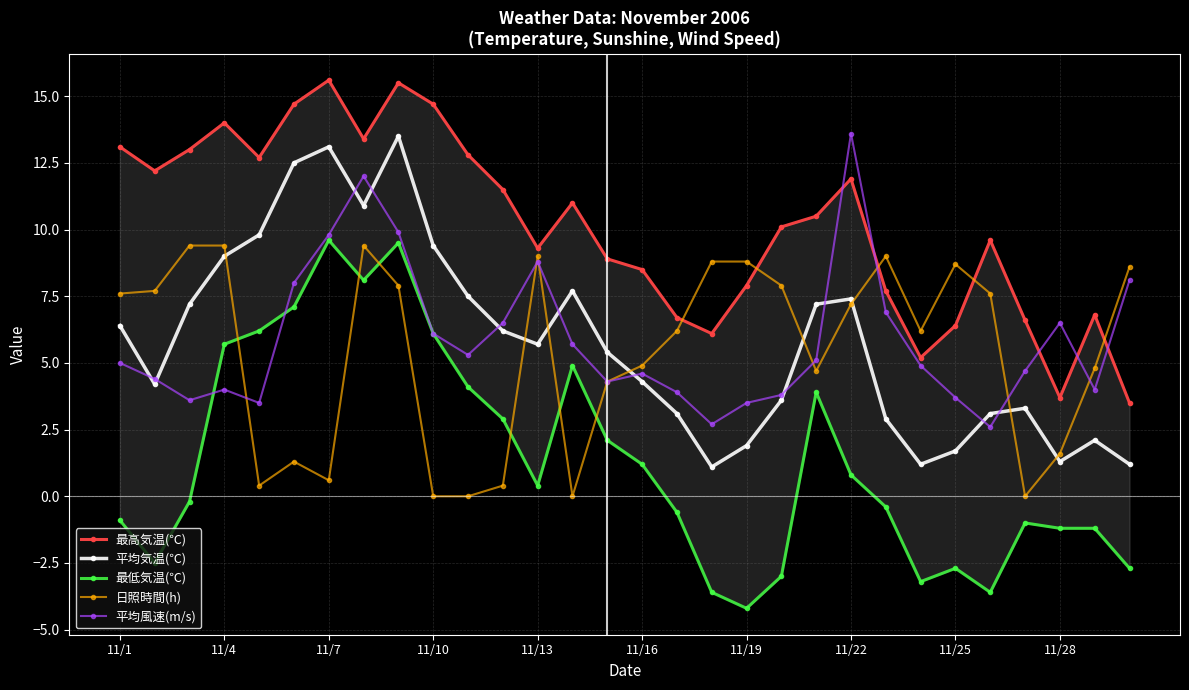

How many interior local peaks does the 平均気温(℃) series have?

6